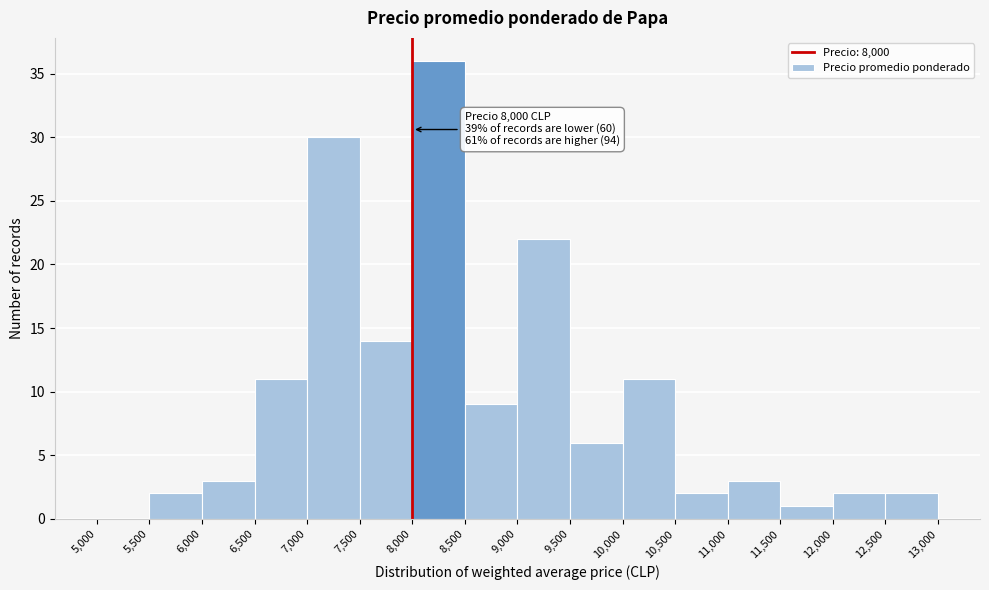

Over which range of the x-axis is the bar tallest?

8,000 to 8,500